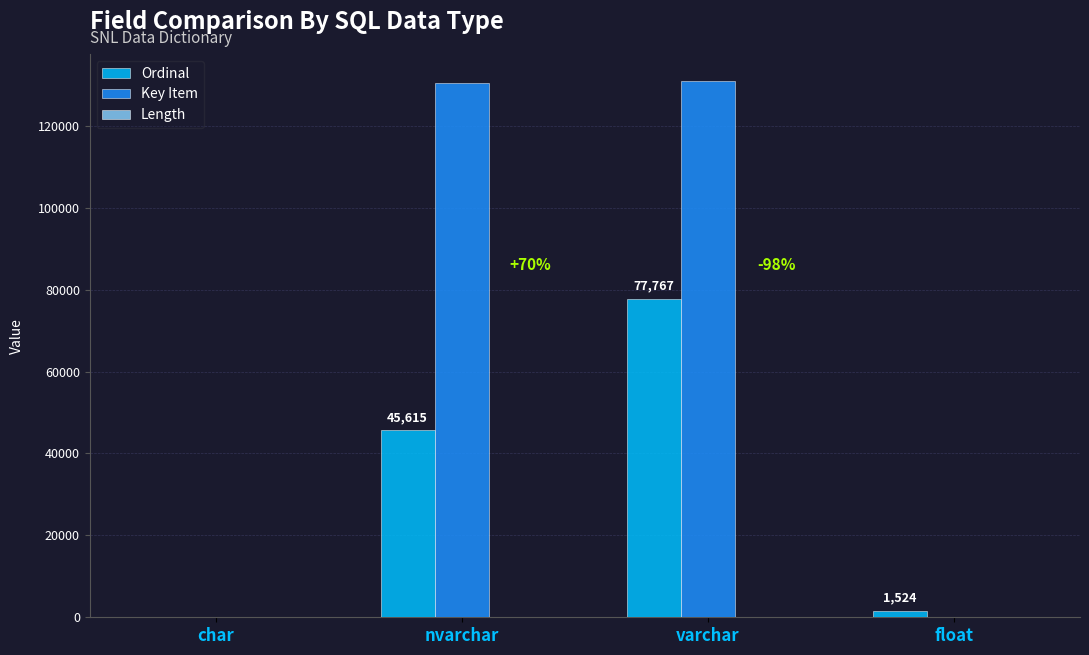

Are the bars horizontal?

No